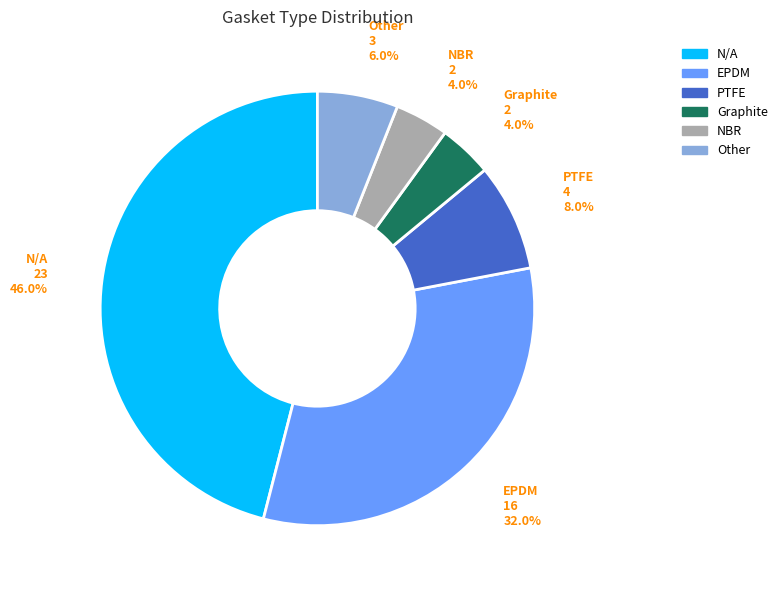

Approximately how many times larger is the value at N/A compared to Other?

7.7